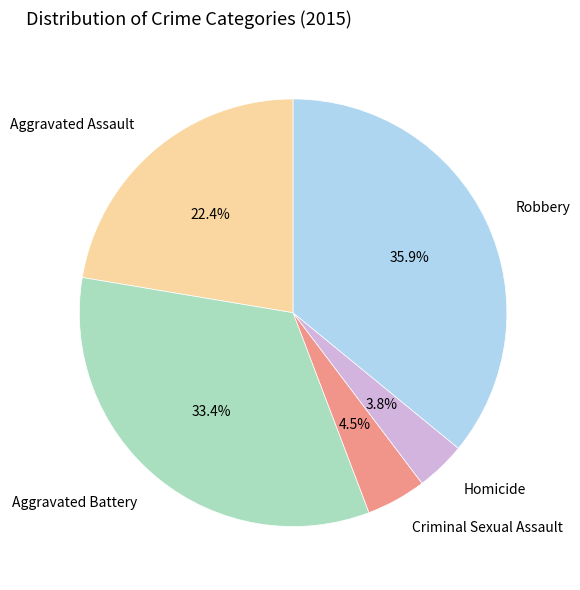

Approximately how many times larger is the value at Criminal Sexual Assault compared to Robbery?

0.1